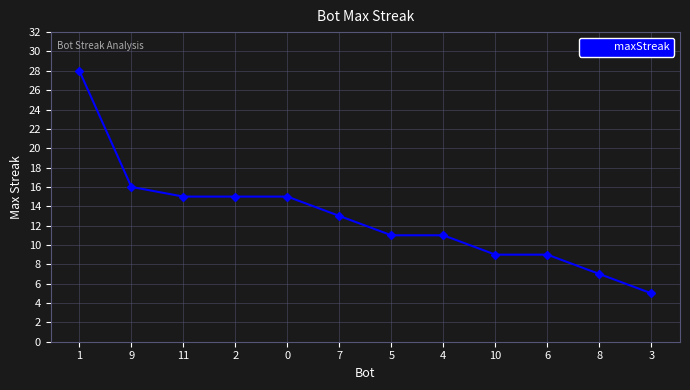

Approximately how many times larger is the value at 11 compared to 5?

1.4